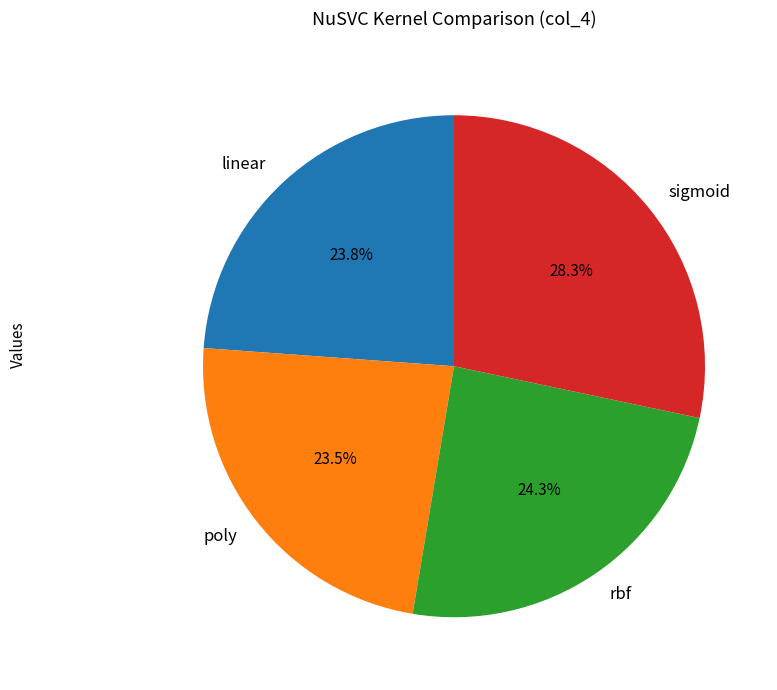

What is the total percentage of rbf and poly?

47.8%